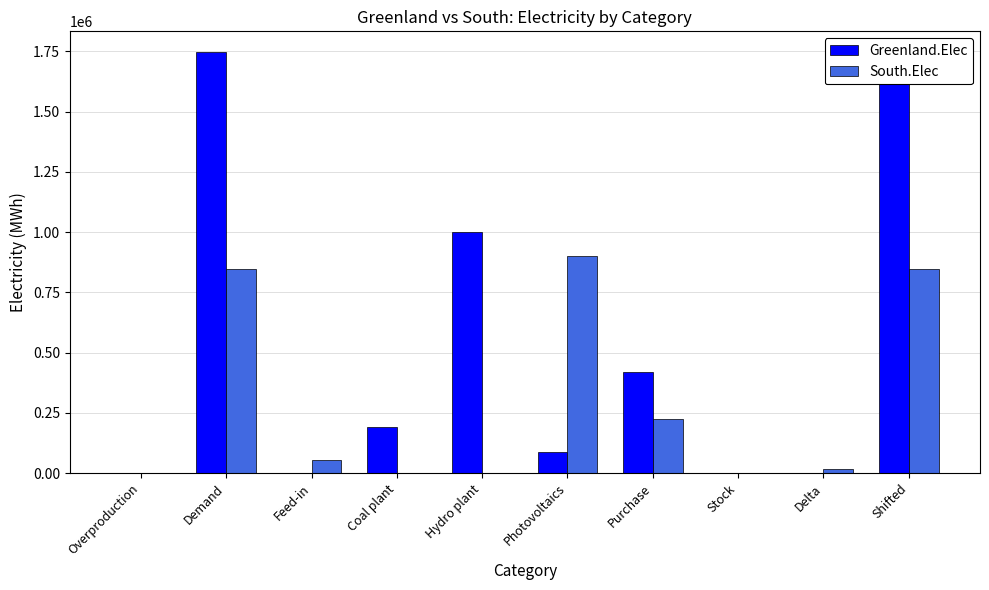

Rank the series at Hydro plant from lowest to highest value.

South.Elec, Greenland.Elec